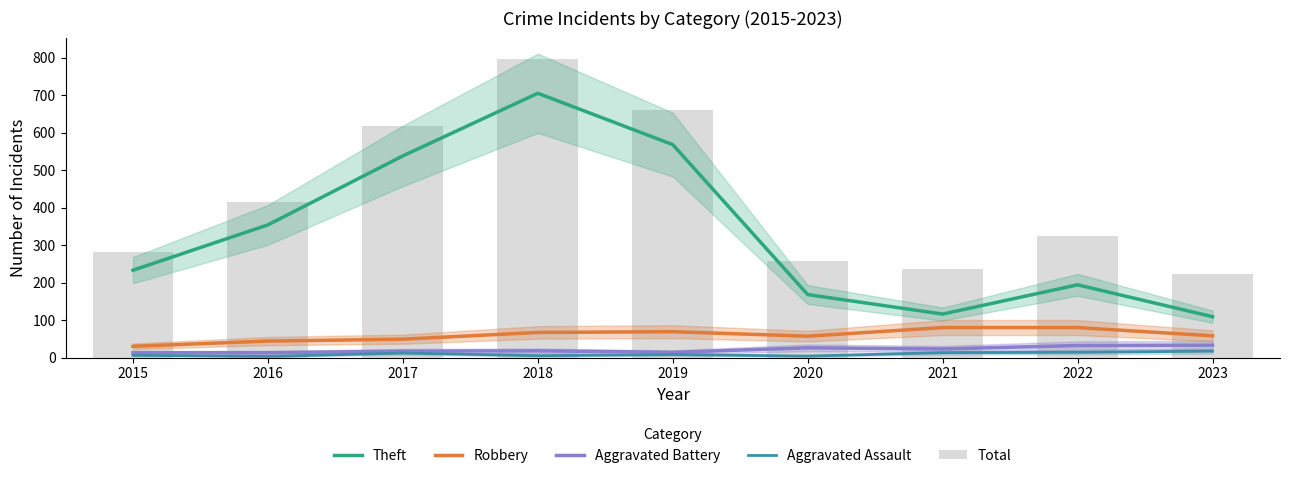

Reading left to right, extract all data points from this chart.

Theft: 233	354	538	705	568	168	116	194	109
Robbery: 30	44	49	67	69	57	80	80	58
Aggravated Battery: 13	13	17	18	14	26	23	32	33
Aggravated Assault: 6	3	12	5	8	4	13	14	17
Total: 282	416	617	797	660	257	235	324	223